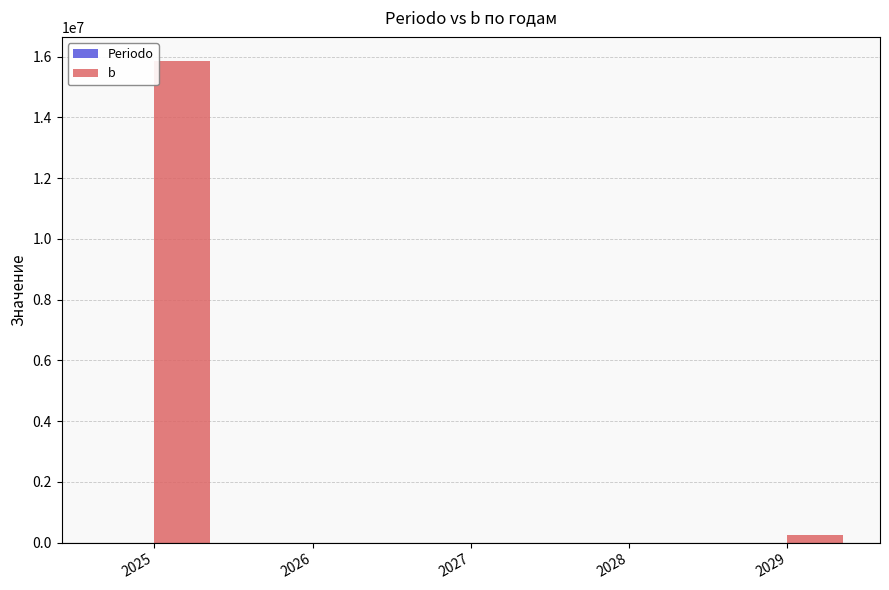

At which category is the sum across all series the highest?

2025